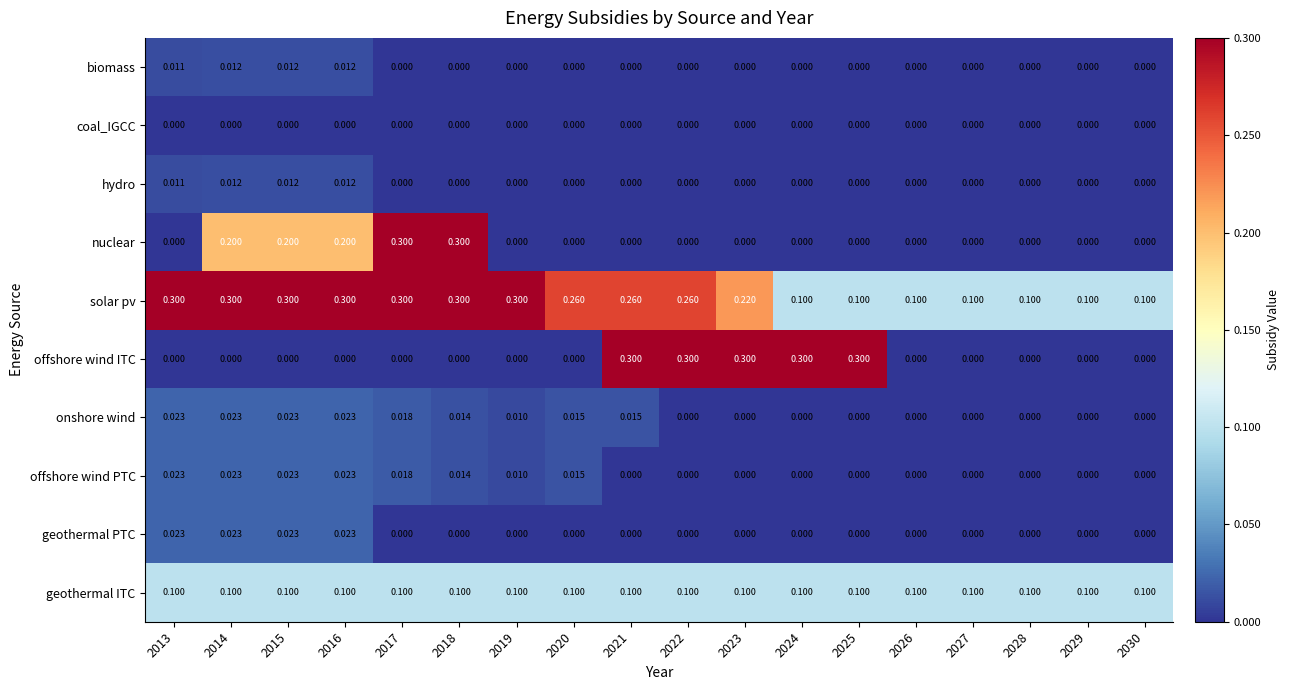

What is the spread (max minus min) of values at 2013?

0.3